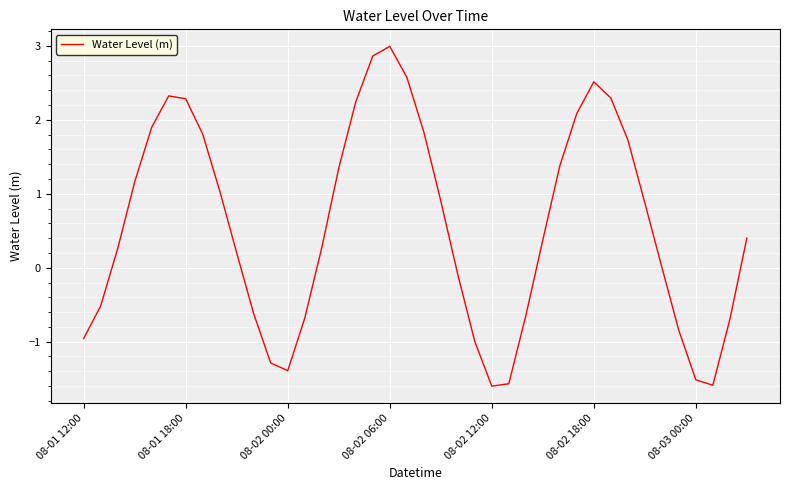

What is the greatest value displayed?

3.0